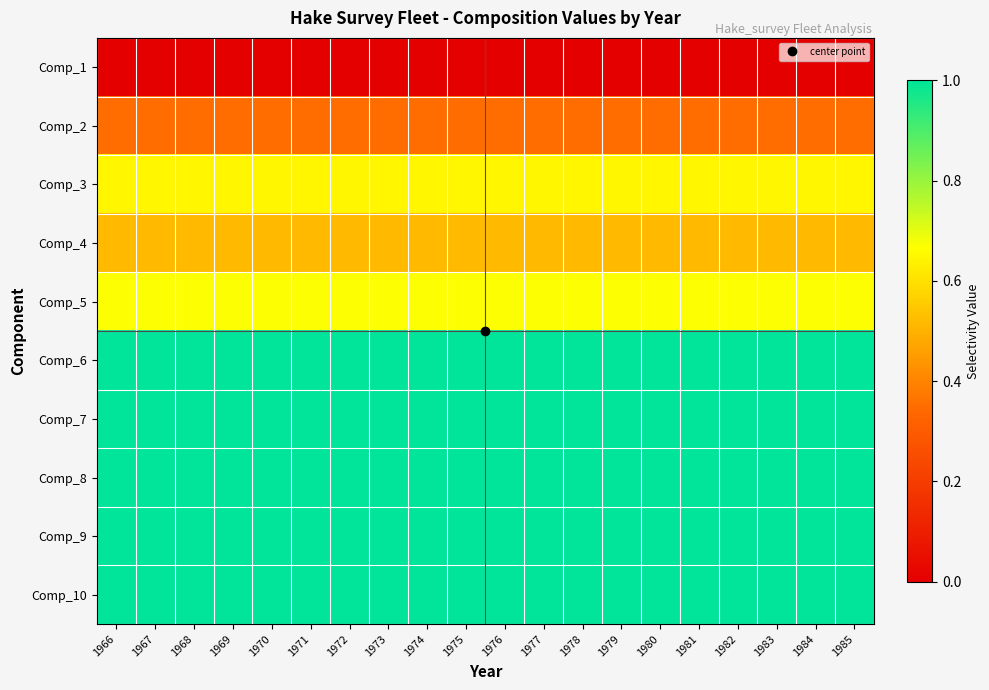

List the series in order of their peak value, lowest first.

Comp_1, Comp_2, Comp_4, Comp_3, Comp_5, Comp_6, Comp_7, Comp_8, Comp_9, Comp_10